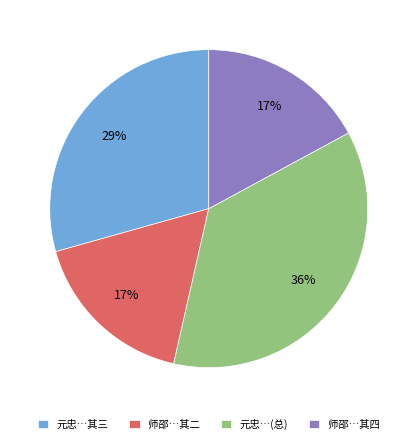

What percentage is the 元忠…其三 slice, to the nearest percent?

29%